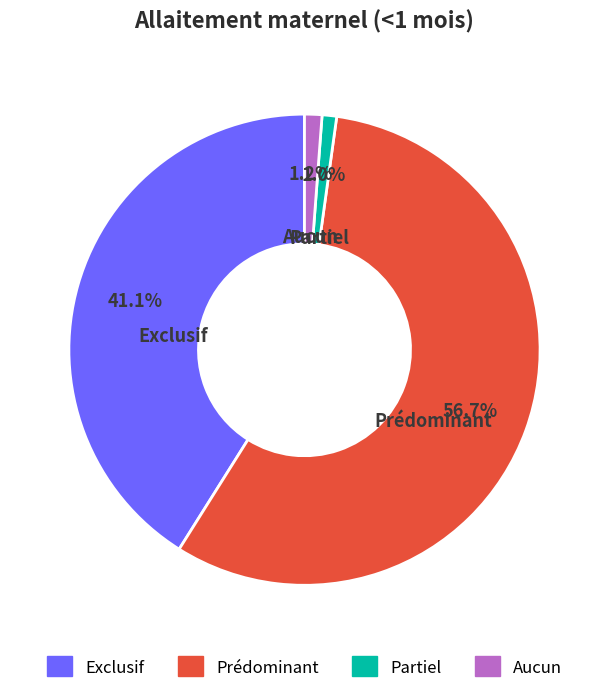

Which slice represents more than half of the pie?

Prédominant